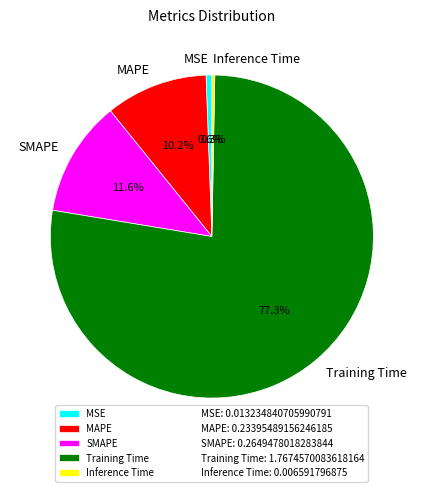

How much of the chart is everything except MSE?

99.4%